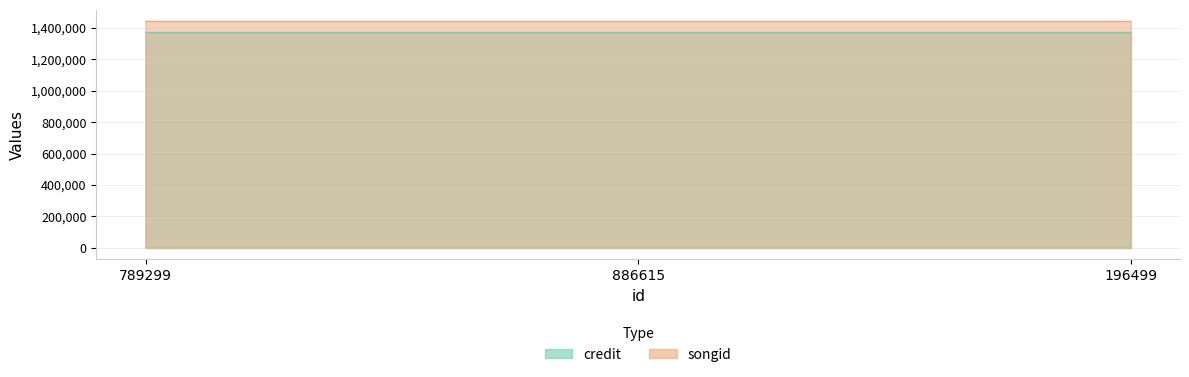

The value of credit at 789299 is 1370127. True or false?

True